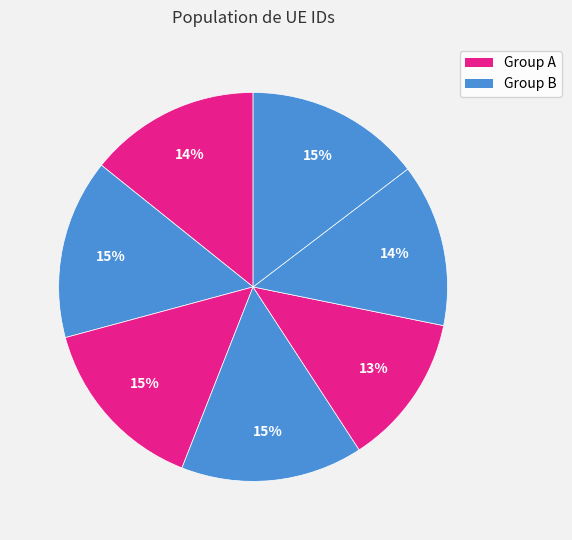

Is there a majority slice in this chart?

No